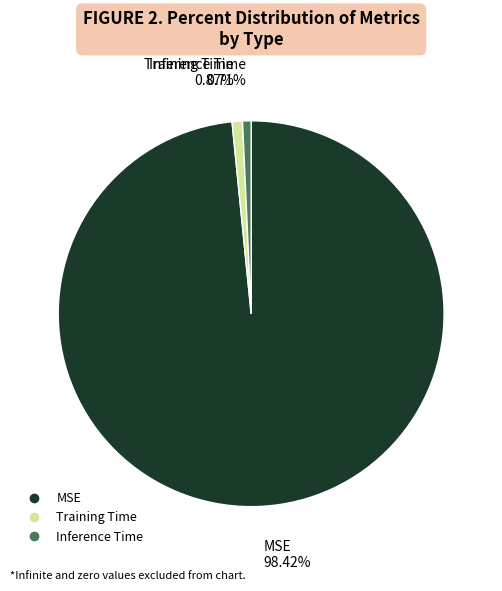

What is the largest slice in the pie chart?

MSE